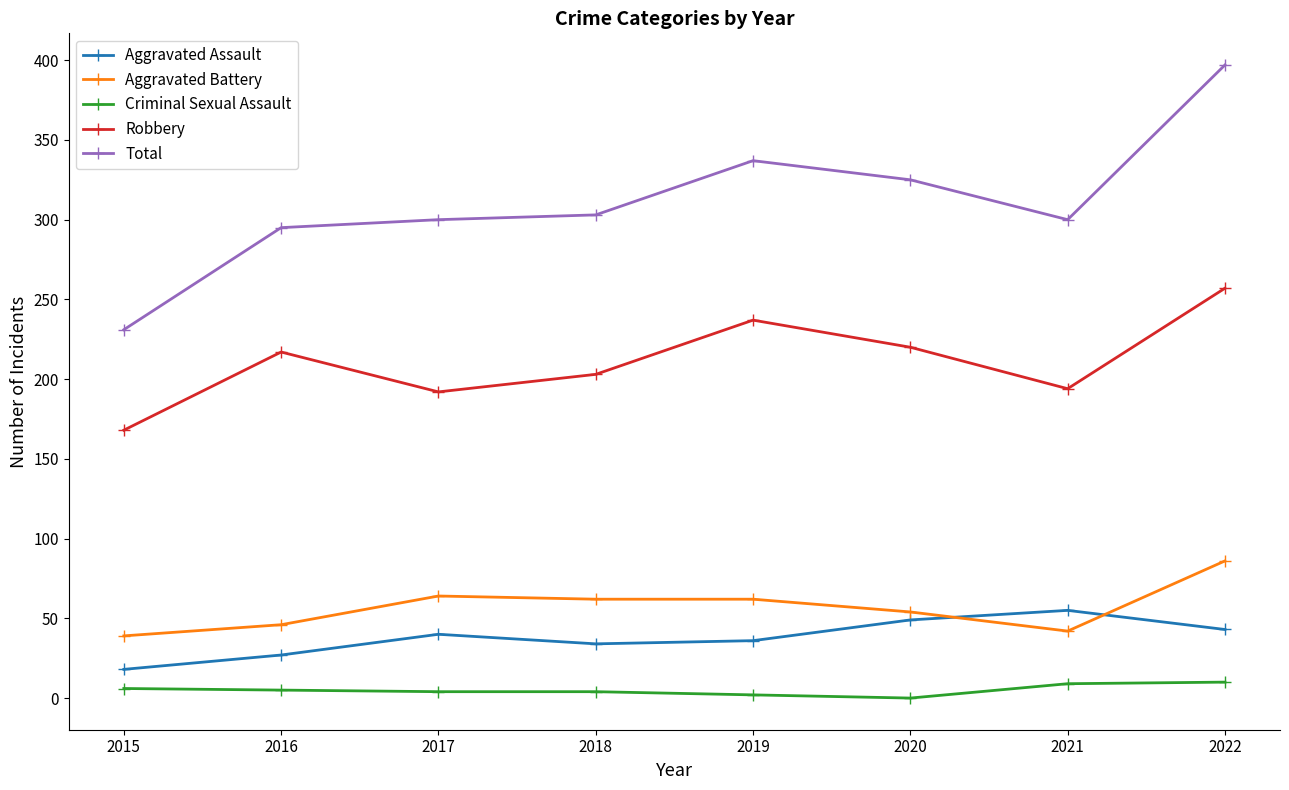

Which category has the highest value across all series?

2022